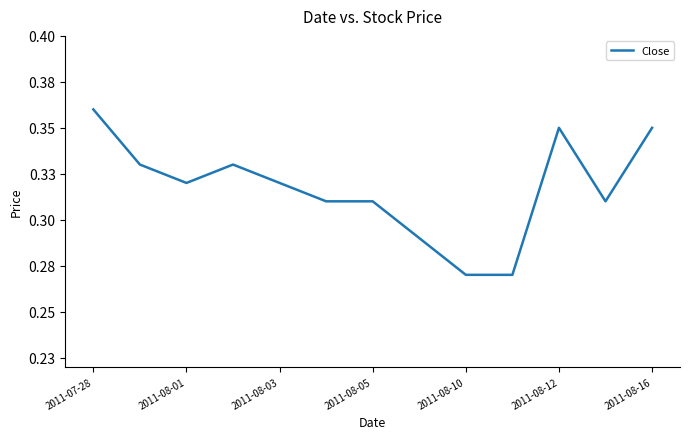

Does the chart have visible grid lines?

No